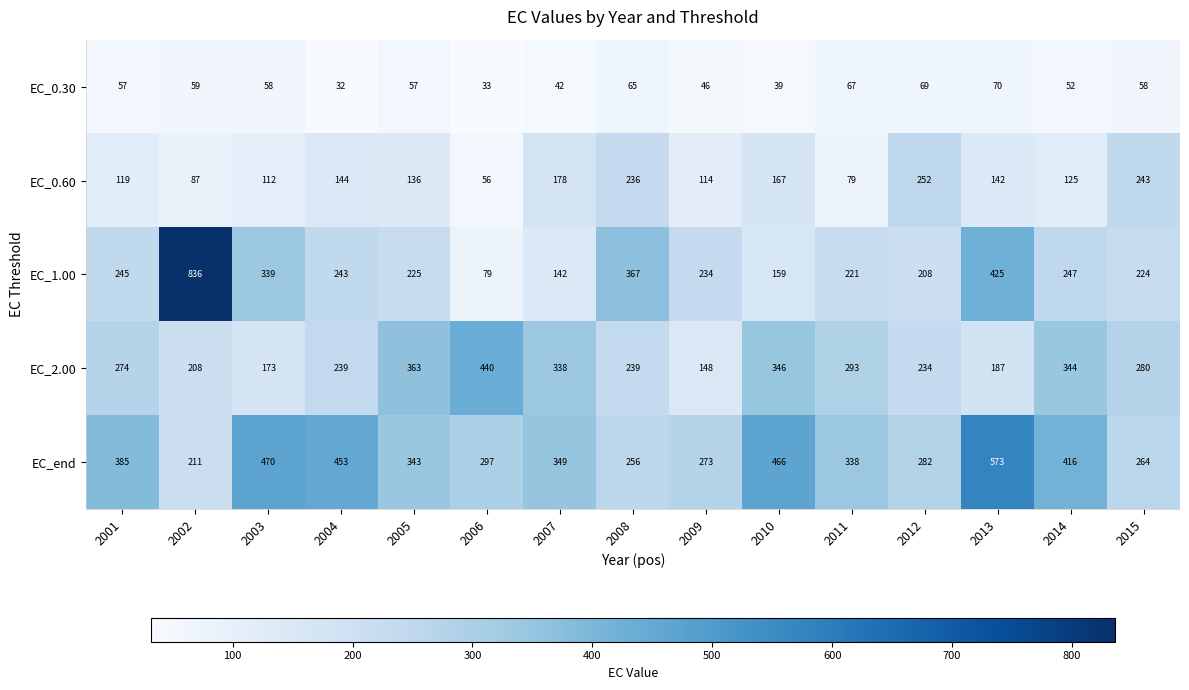

How many distinct data groups are displayed?

5